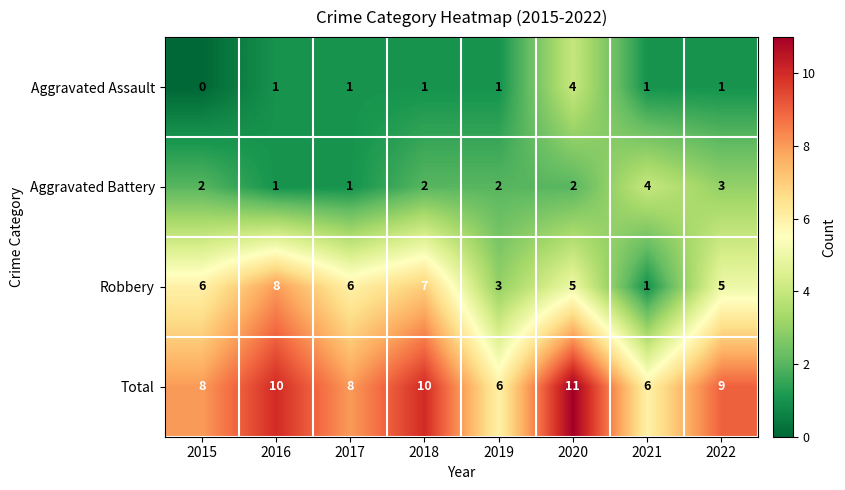

What is the average value of the Robbery series?

5